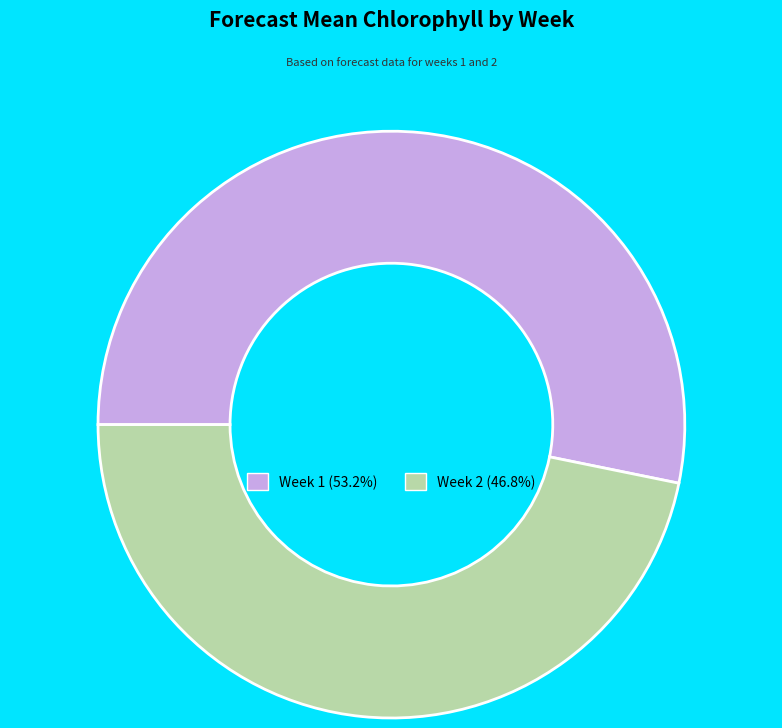

Approximately how many times larger is the value at Week 1 compared to Week 2?

1.1